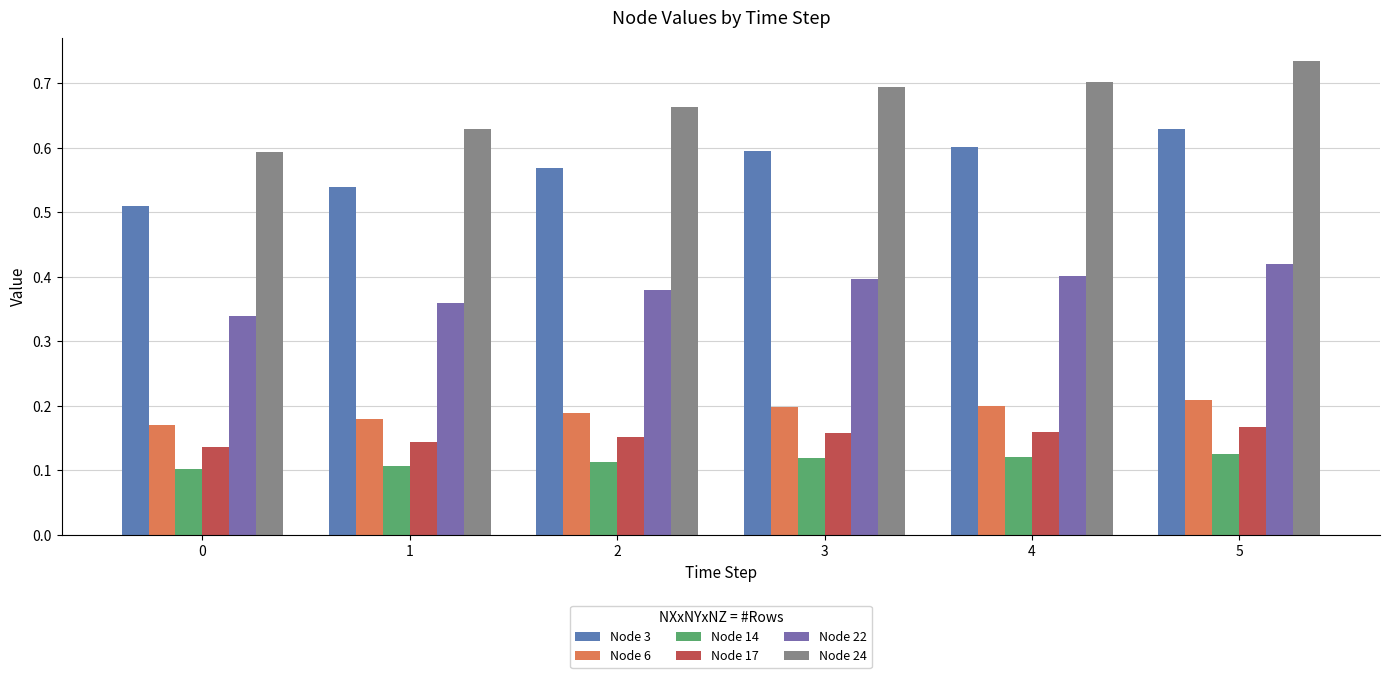

What is the total value across all series at 1?

2.0